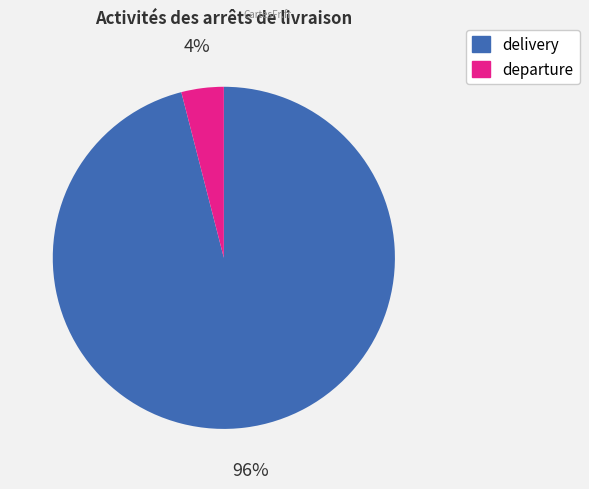

Does any single category account for the majority?

Yes